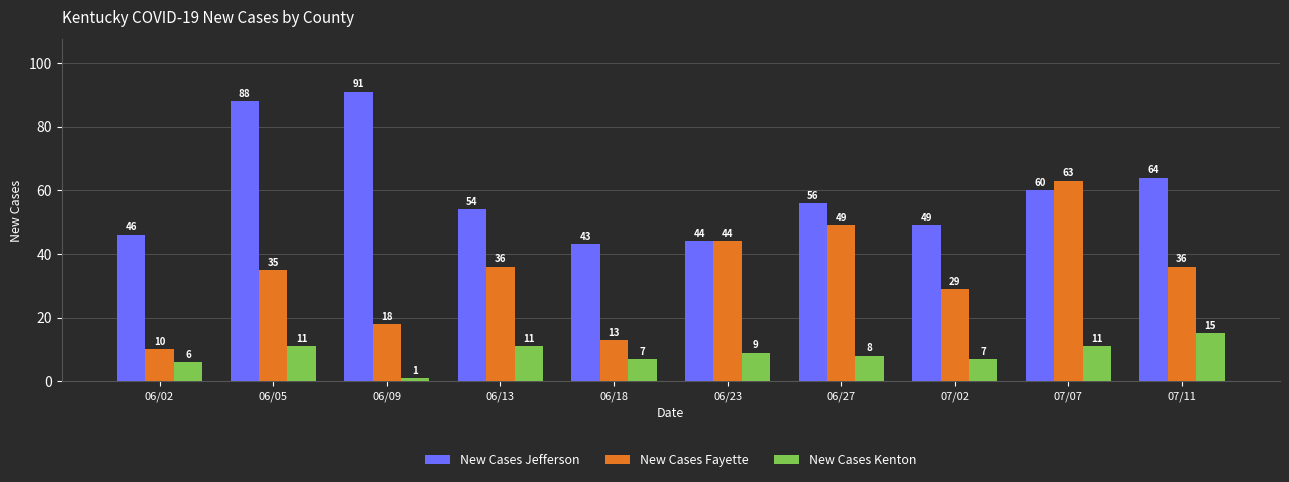

Which category has the lowest value across all series?

06/09